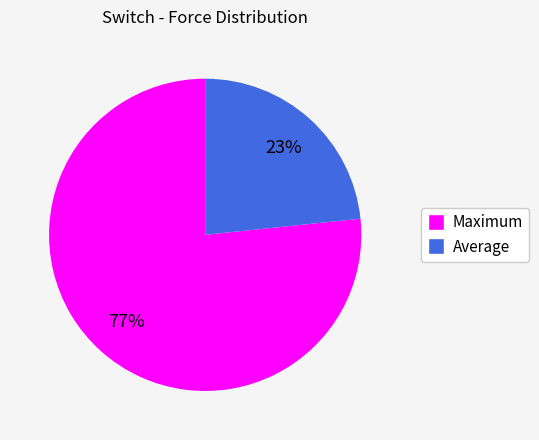

Which category has the smallest portion of the pie?

Average